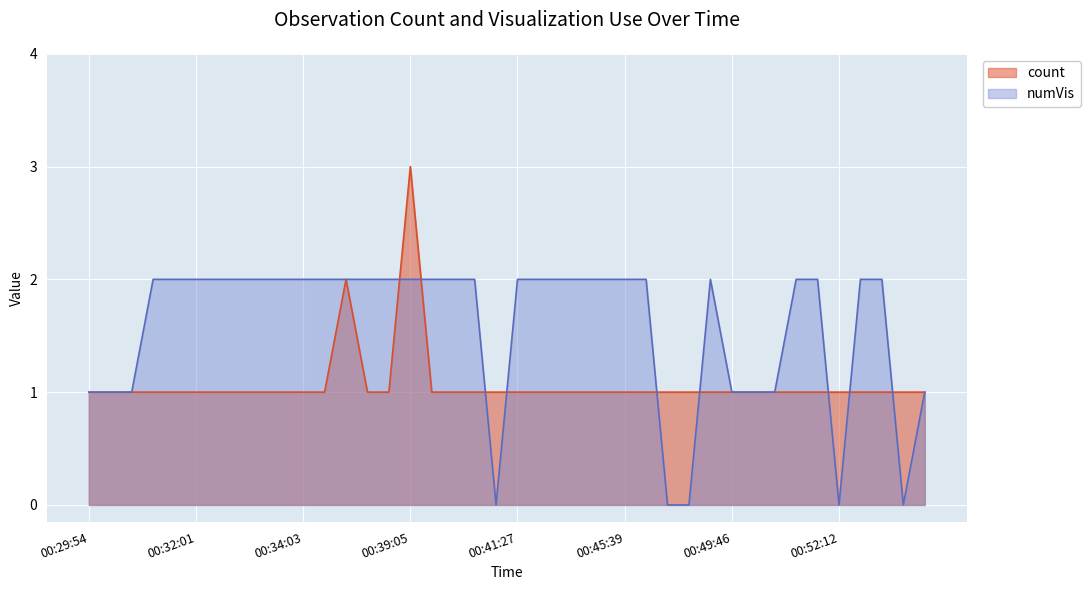

What is the value of the count point at the 21st from the left?

1